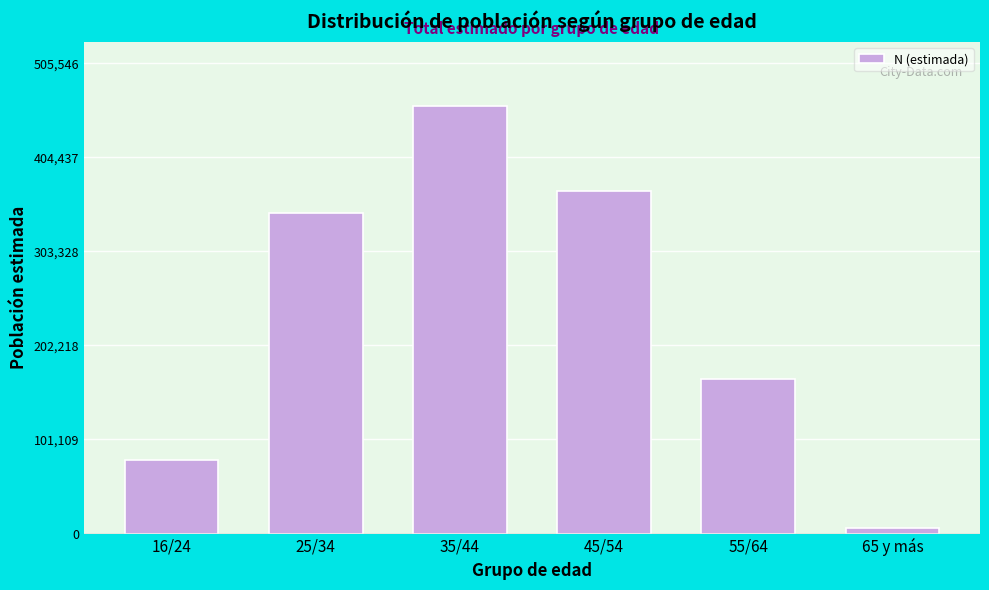

Reading left to right, what are all the values shown in this chart?

79109	344185	459588	367728	165726	5985